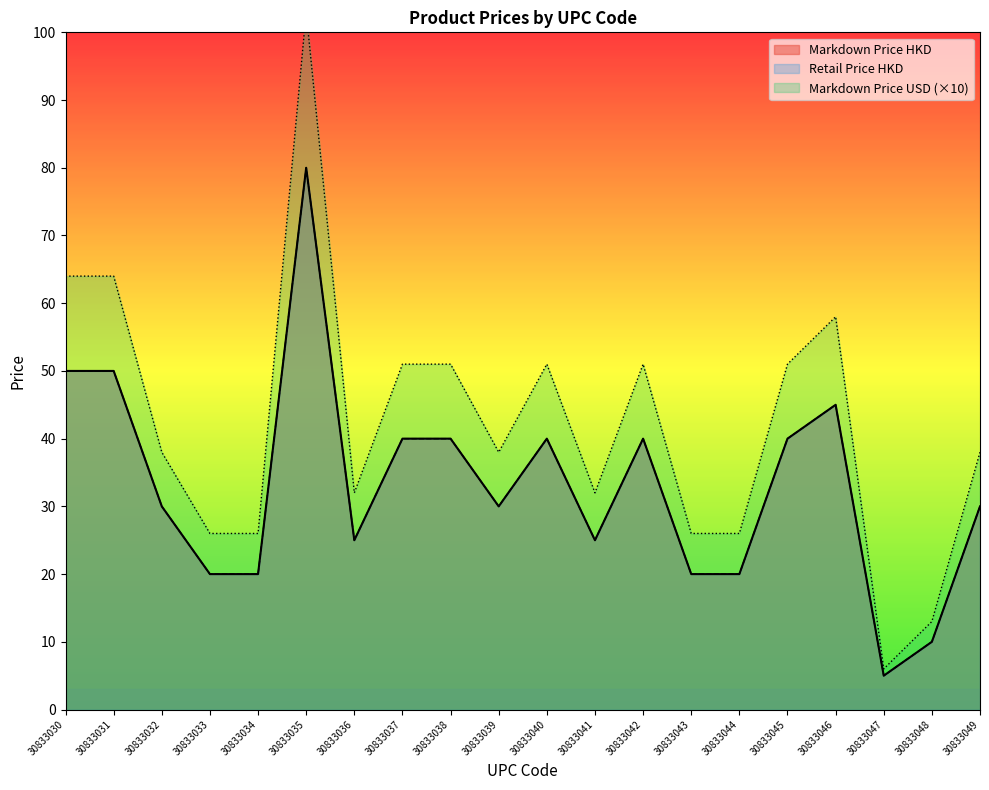

Does the chart display data point markers on the line(s)?

No